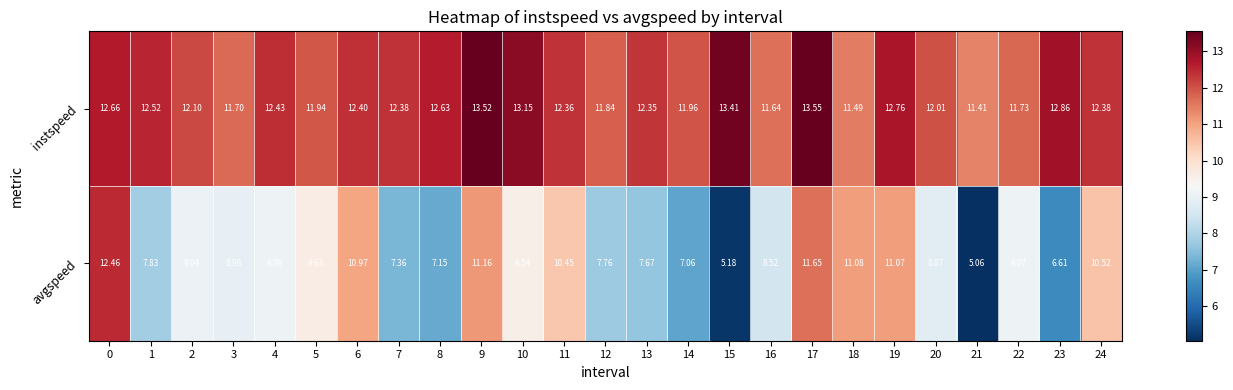

Is the value of avgspeed at 14 greater than the value of instspeed at 6?

No